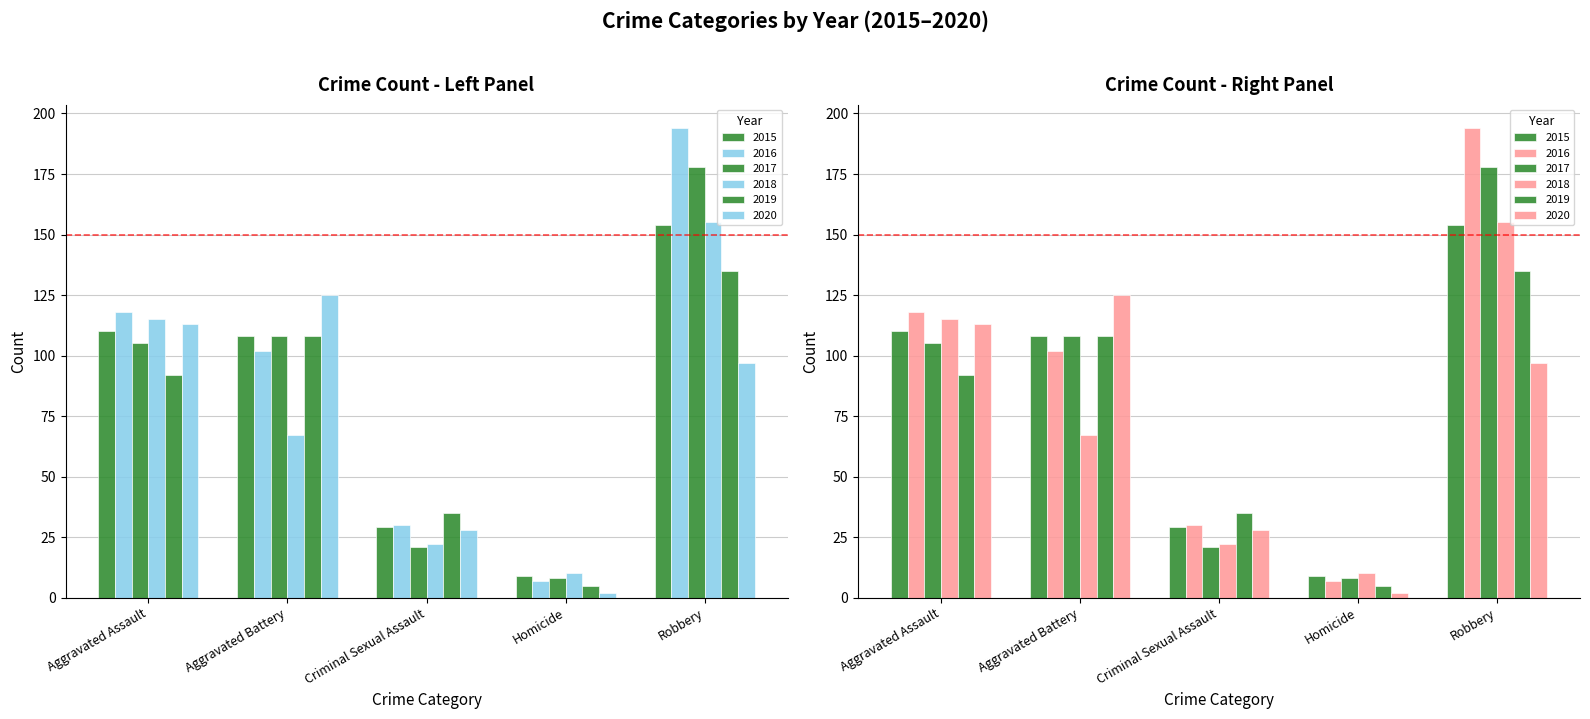

At which label is 2015 closest to 81?

Aggravated Battery